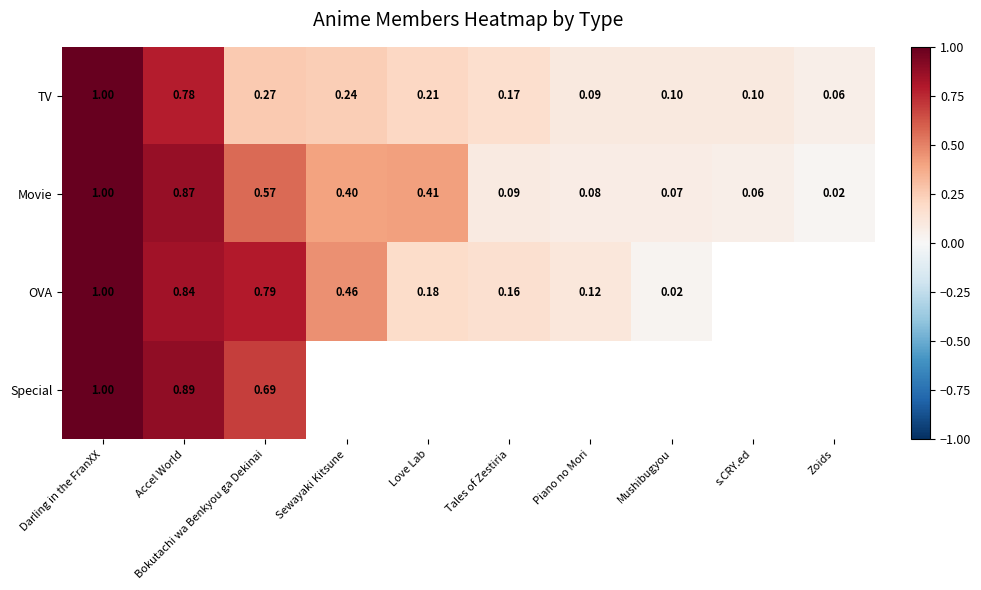

Rank the series at Accel World from highest to lowest value.

Special, Movie, OVA, TV